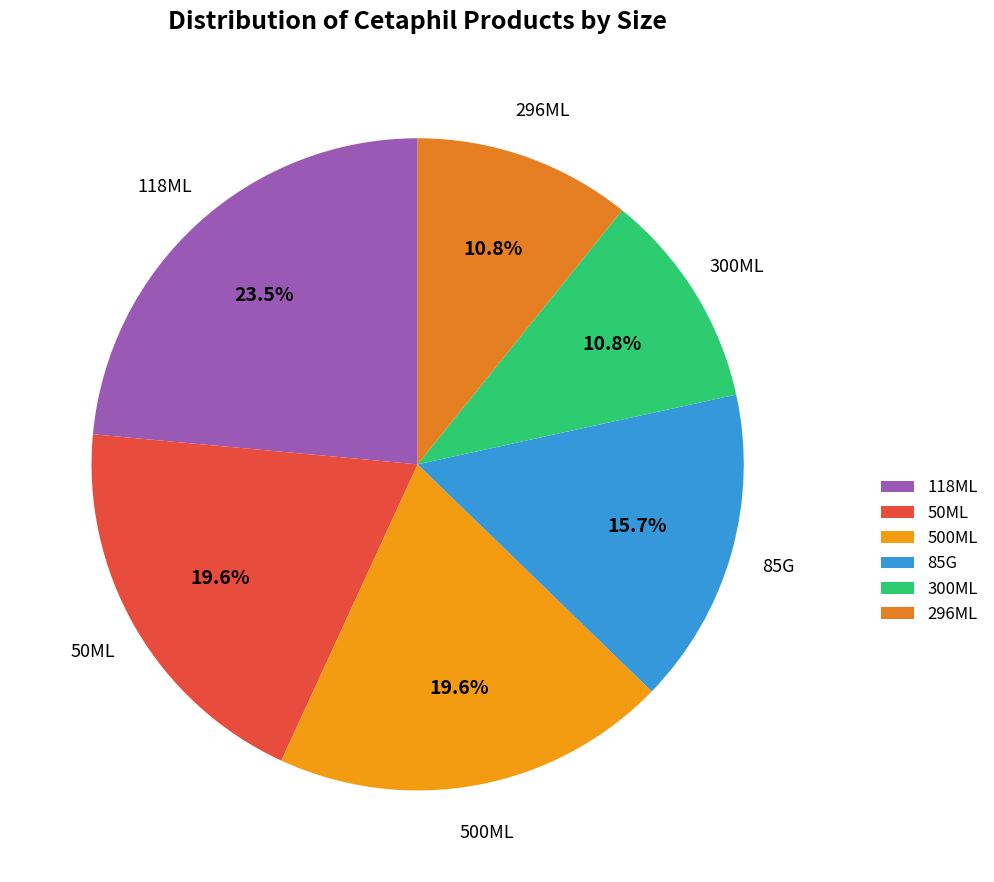

Which has a higher value, 296ML or 118ML?

118ML